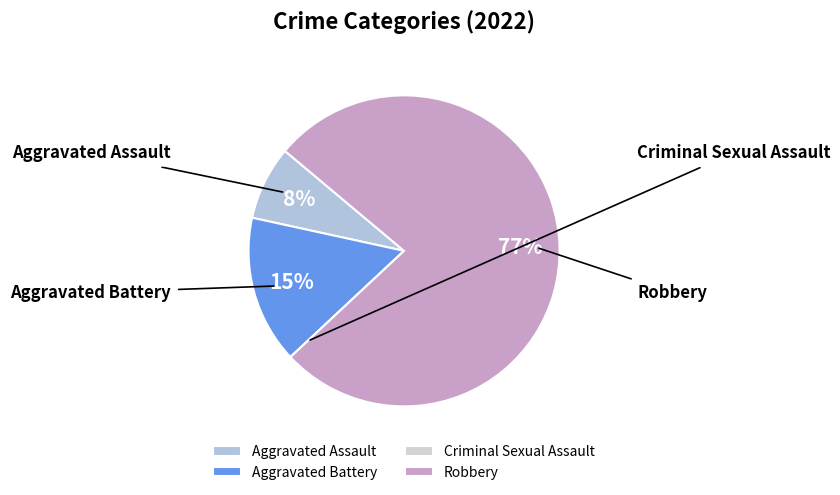

To the nearest percent, what is the average slice percentage?

25%